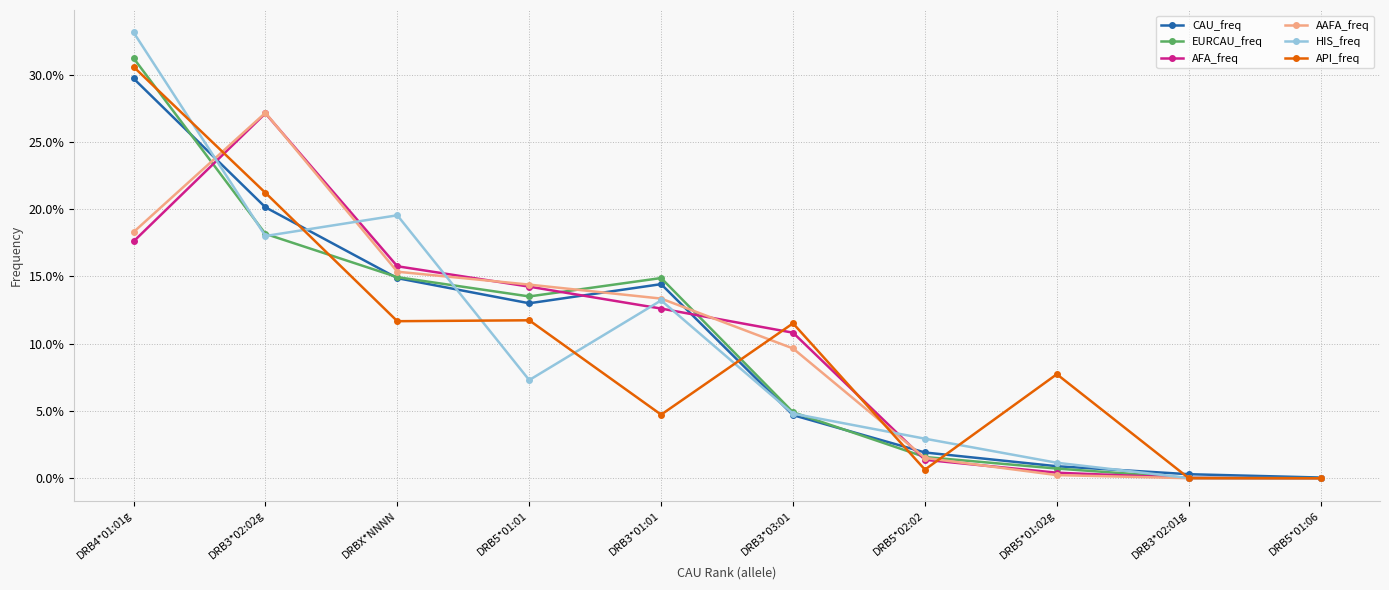

Reading right to left, transcribe all the data shown in this chart.

CAU_freq: 0.0	0.0	0.0	0.0	0.0	0.1	0.1	0.1	0.2	0.3
EURCAU_freq: 0.0	0.0	0.0	0.0	0.0	0.1	0.1	0.1	0.2	0.3
AFA_freq: 0.0	0.0	0.0	0.0	0.1	0.1	0.1	0.2	0.3	0.2
AAFA_freq: 0.0	0.0	0.0	0.0	0.1	0.1	0.1	0.2	0.3	0.2
HIS_freq: 0.0	0.0	0.0	0.0	0.0	0.1	0.1	0.2	0.2	0.3
API_freq: 0.0	0.0	0.1	0.0	0.1	0.0	0.1	0.1	0.2	0.3